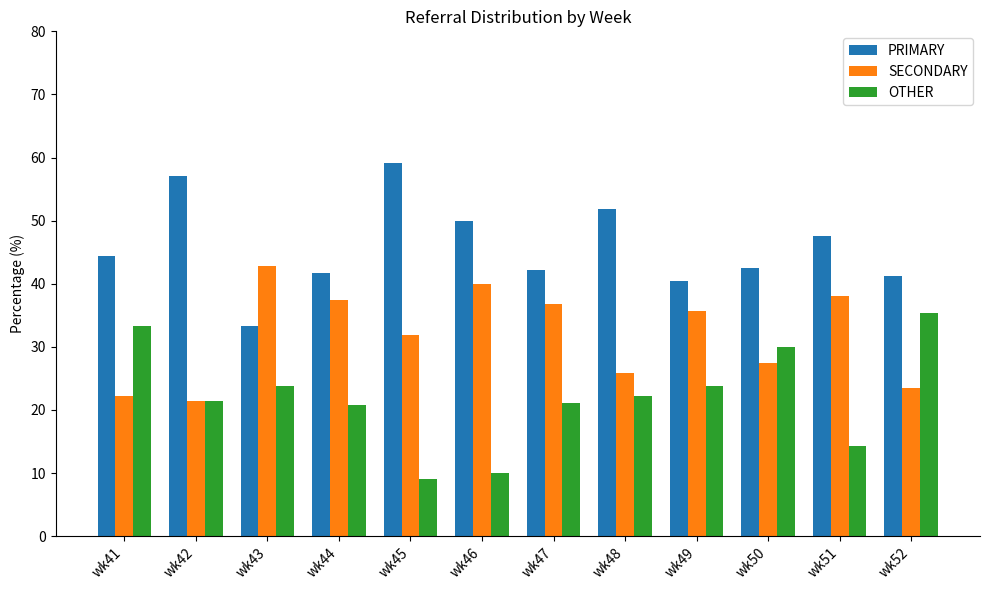

Rank the series by their average value, from highest to lowest.

PRIMARY, SECONDARY, OTHER